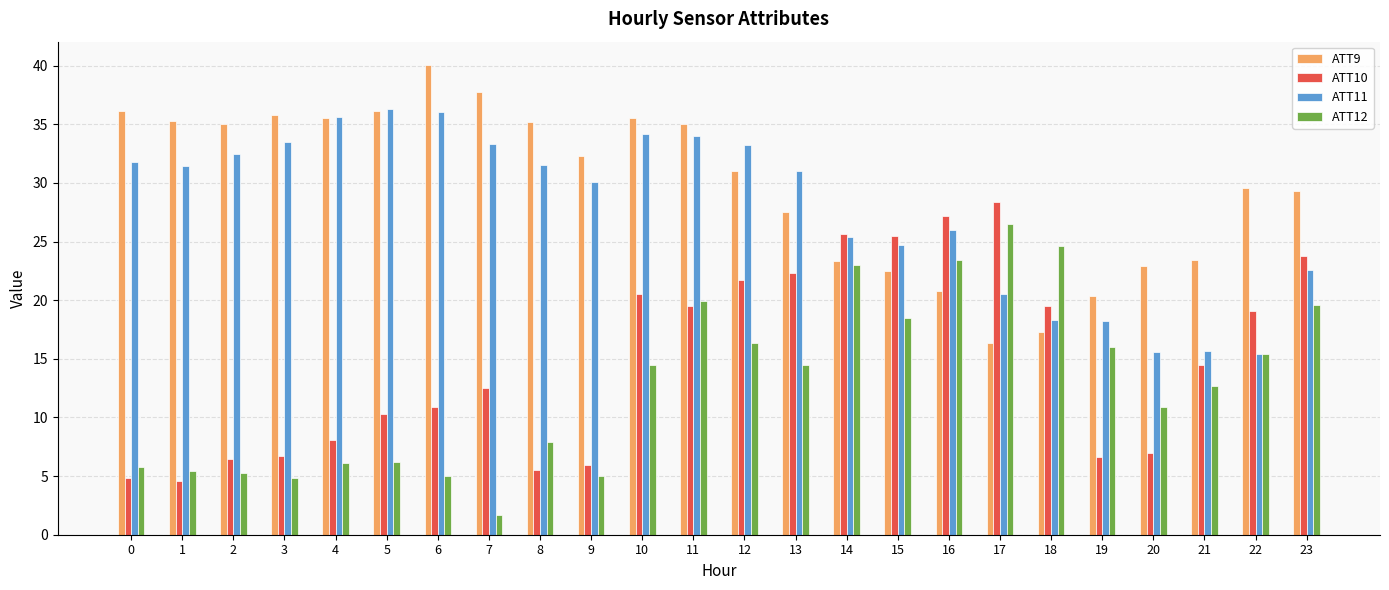

What are all the series names shown in the legend?

ATT9, ATT10, ATT11, ATT12